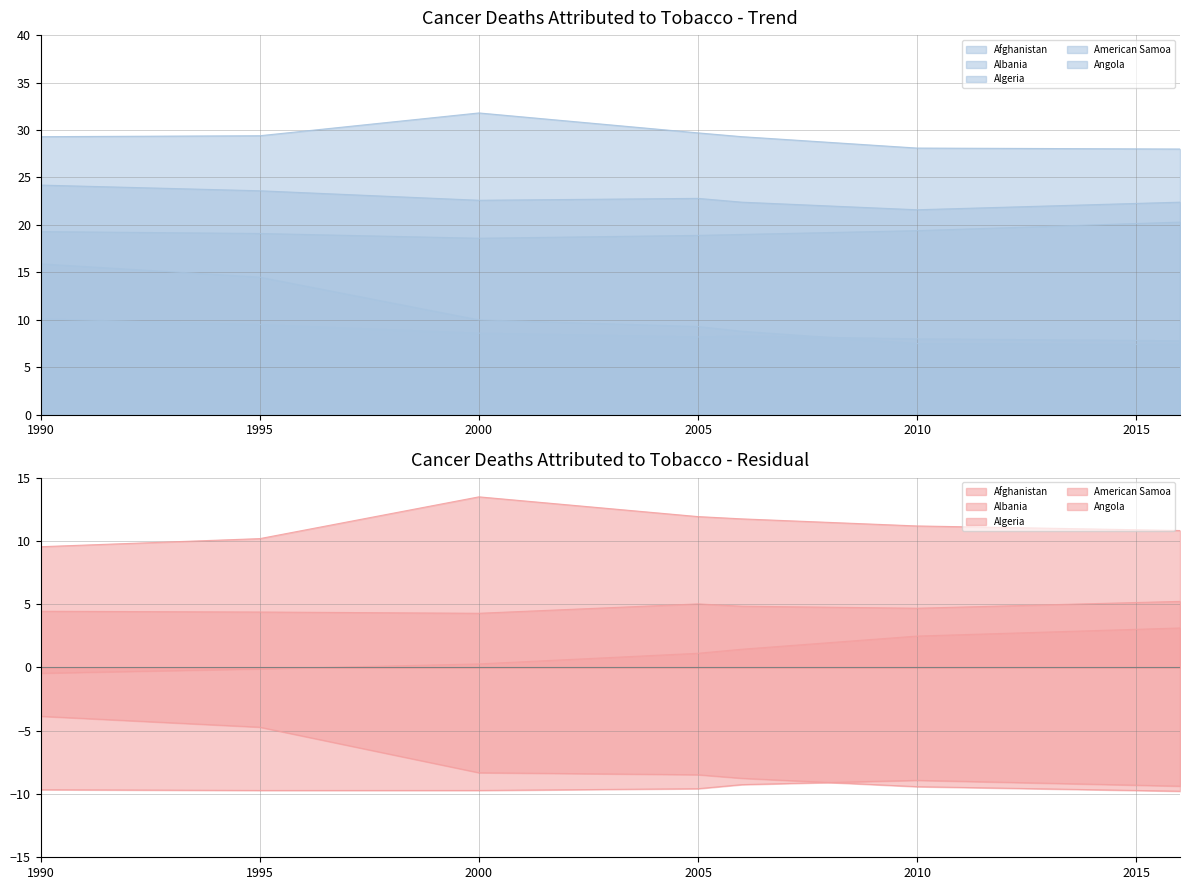

At 2006, list the series in order from smallest to largest.

Angola, Algeria, Afghanistan, American Samoa, Albania